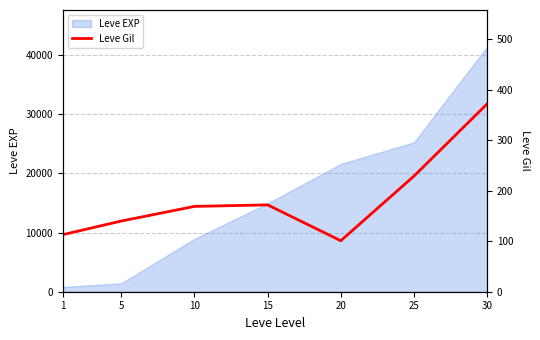

Where is the first local maximum?

15